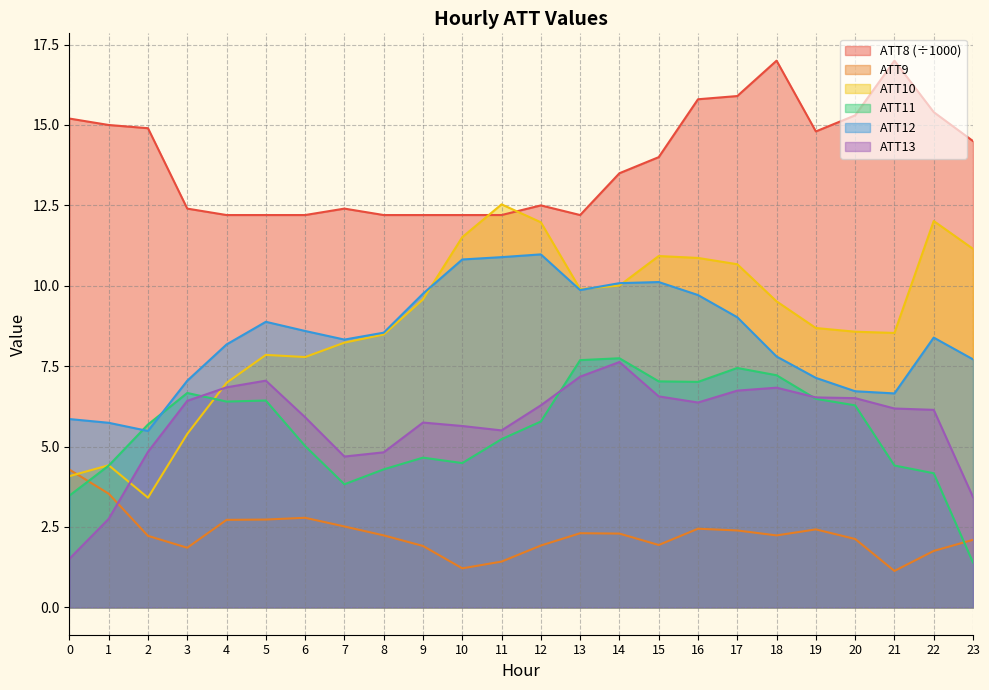

True or false: ATT10 has a value of 21.1 at 11.

False